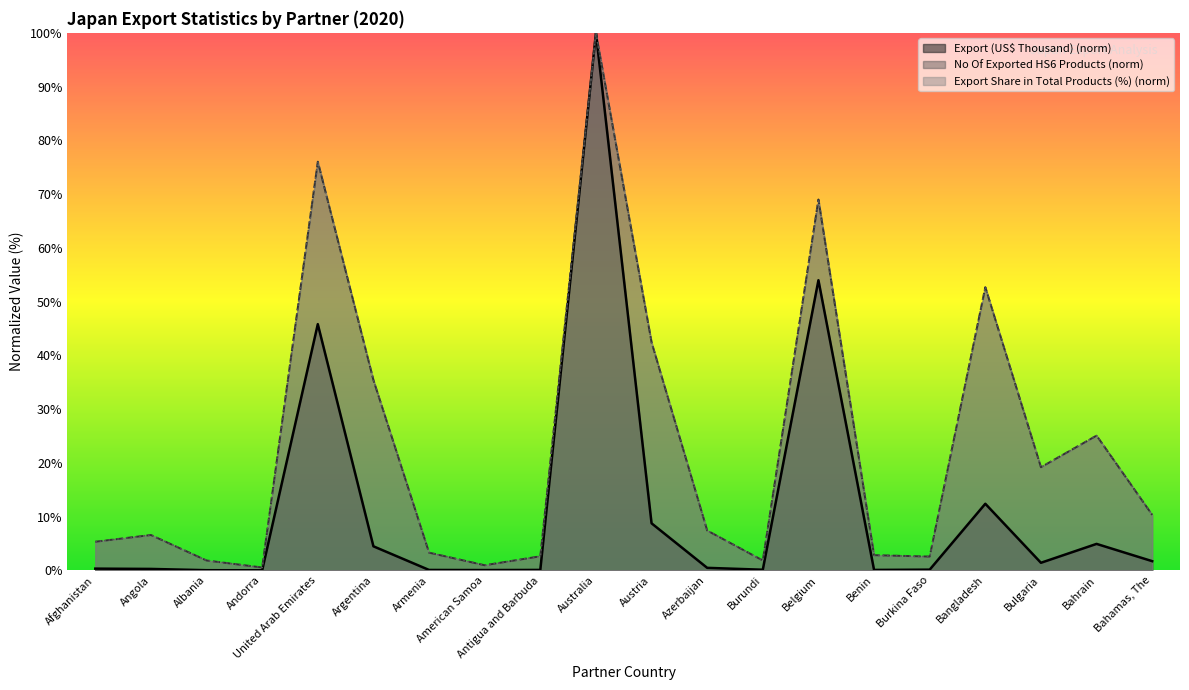

What is the label of the 3rd point from the left?

Albania